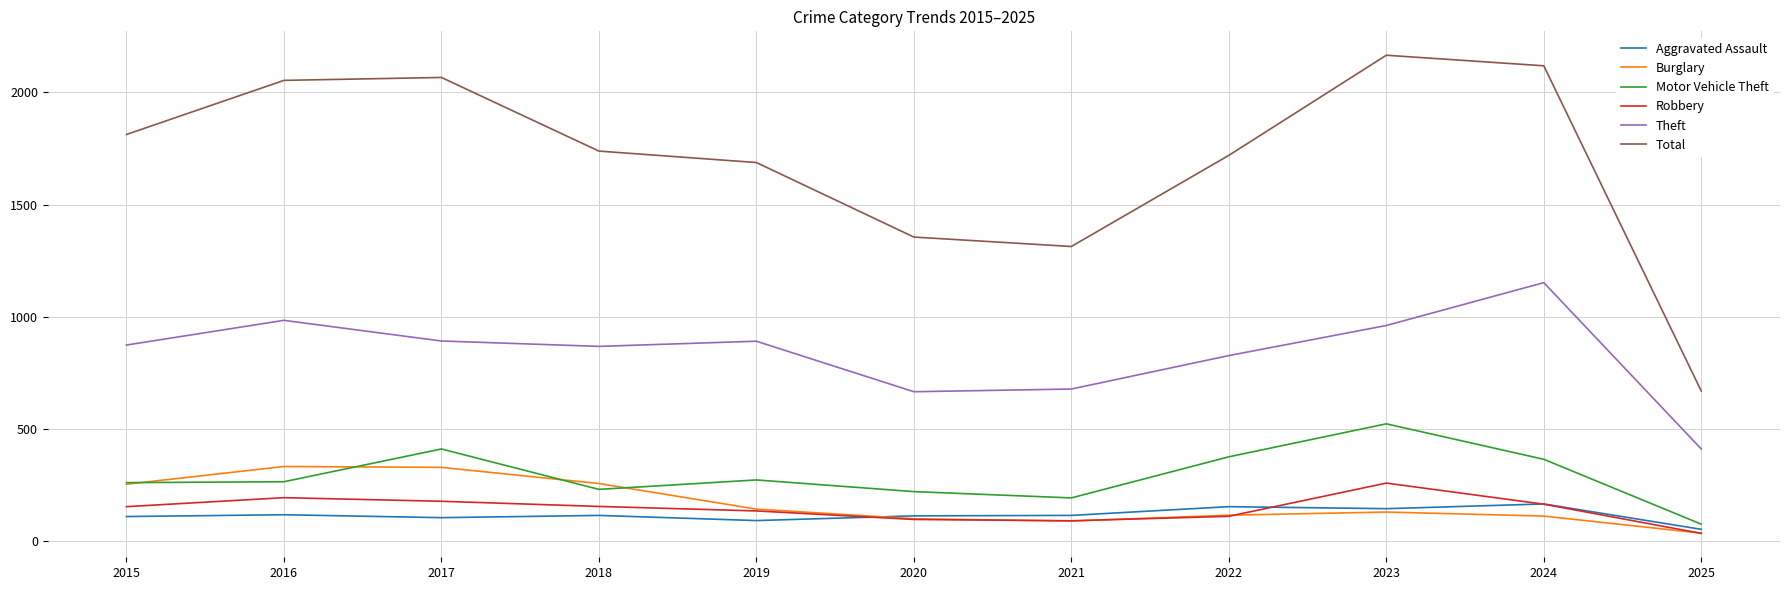

What are all the series names shown in the legend?

Aggravated Assault, Burglary, Motor Vehicle Theft, Robbery, Theft, Total